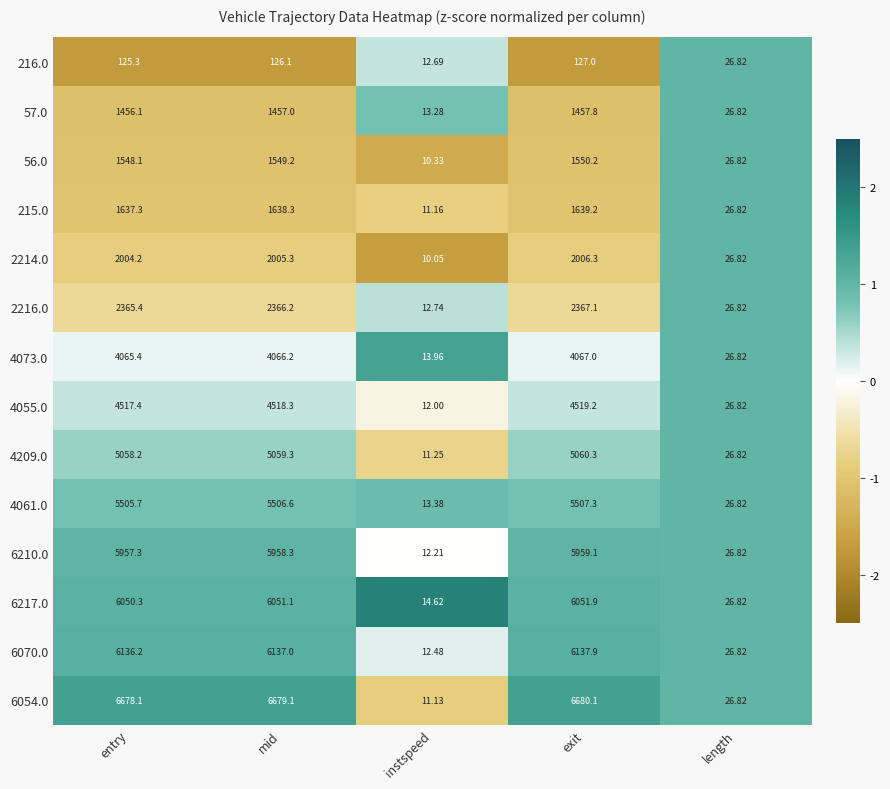

At which category is the sum across all series the highest?

exit